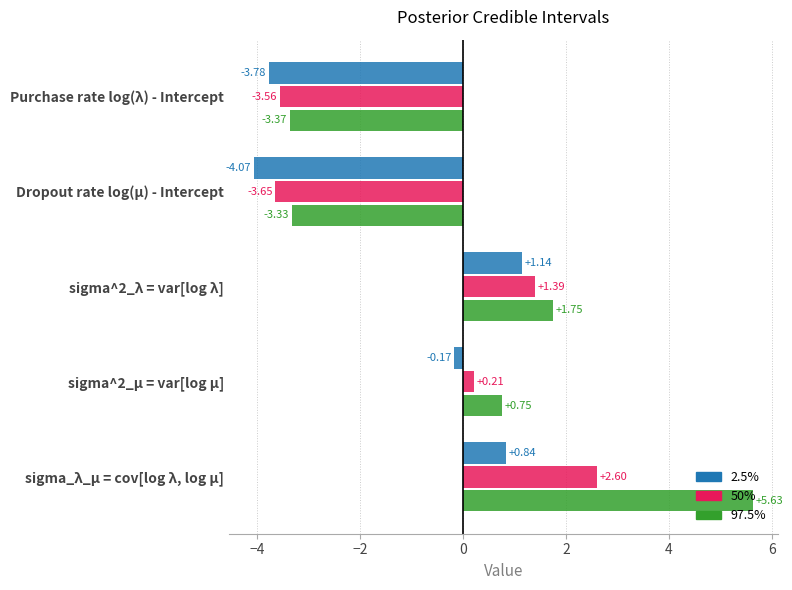

Is the value of 50% at Purchase rate log(λ) - Intercept greater than the value of 97.5% at sigma_λ_μ = cov[log λ, log μ]?

No